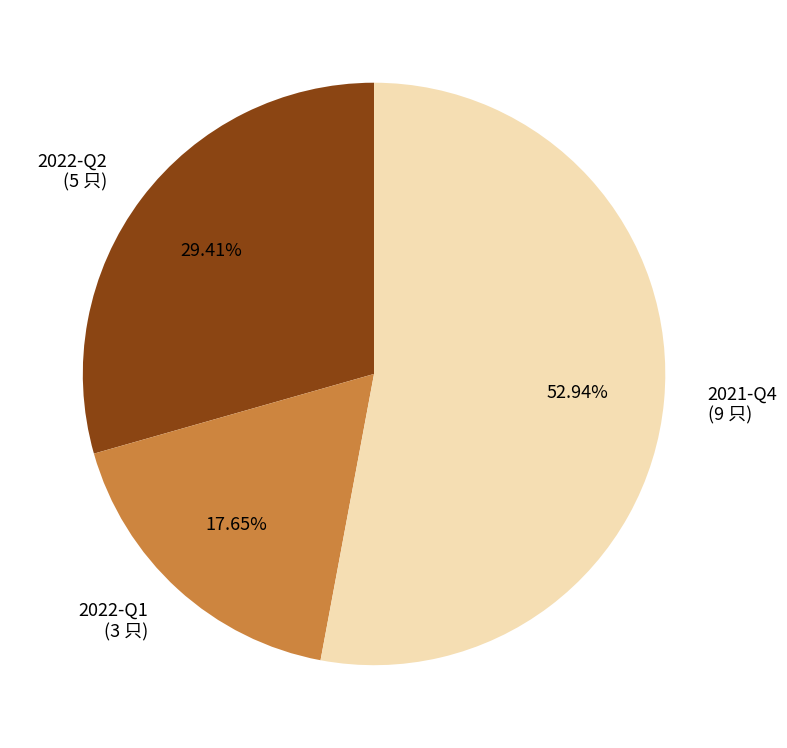

To the nearest percent, what is the difference between the largest and smallest slice percentages?

35%